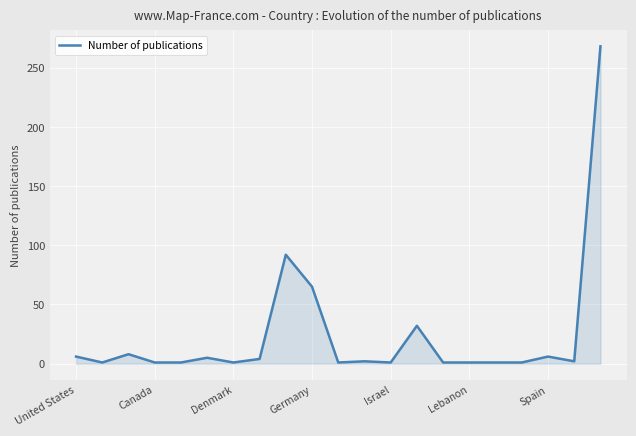

What is the greatest value displayed?

268